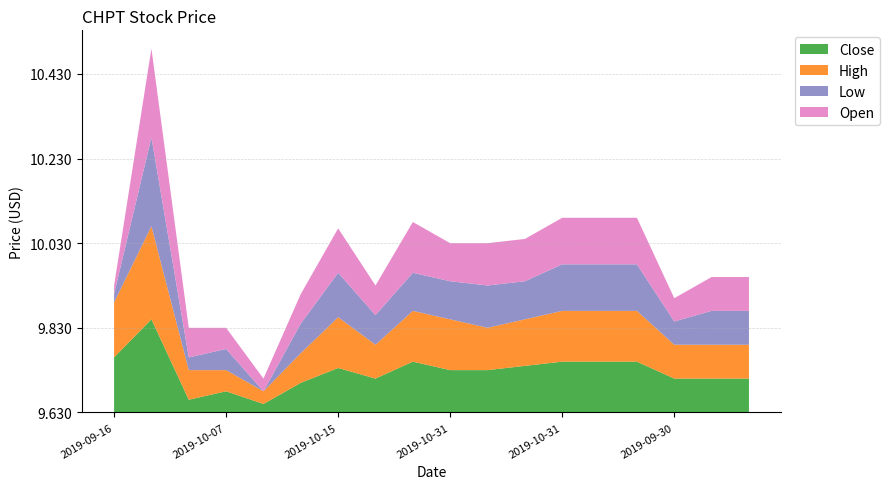

Reading left to right, list all the values displayed in this chart.

Close: 9.8	9.9	9.7	9.7	9.6	9.7	9.7	9.7	9.8	9.7	9.7	9.7	9.8	9.8	9.8	9.7	9.7	9.7
High: 9.8	9.9	9.7	9.7	9.7	9.7	9.8	9.7	9.8	9.8	9.7	9.7	9.8	9.8	9.8	9.7	9.7	9.7
Low: 9.6	9.8	9.7	9.7	9.6	9.7	9.7	9.7	9.7	9.7	9.7	9.7	9.7	9.7	9.7	9.7	9.7	9.7
Open: 9.6	9.8	9.7	9.7	9.7	9.7	9.7	9.7	9.8	9.7	9.7	9.7	9.7	9.7	9.7	9.7	9.7	9.7